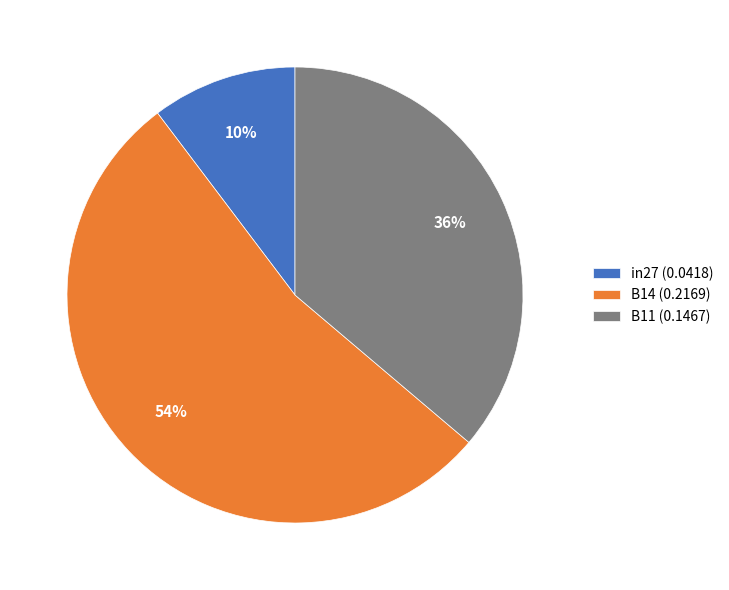

Is it true that in27 is 10% of the pie?

True